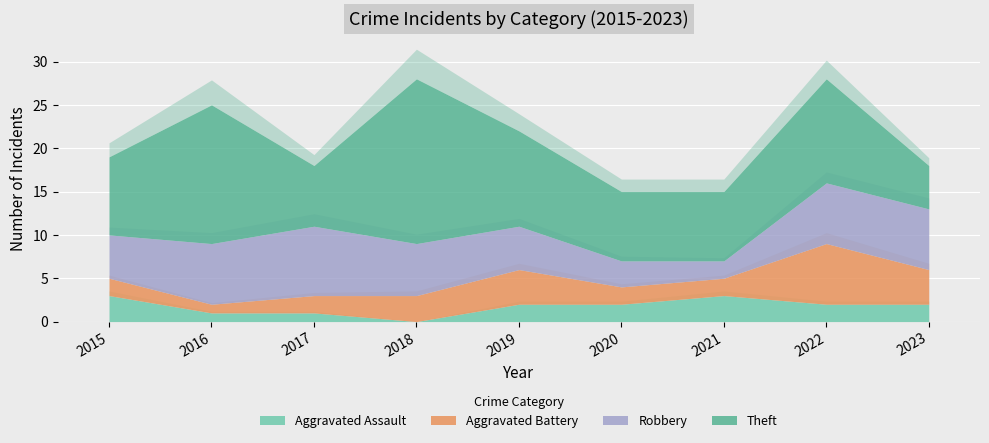

True or false: Aggravated Battery and Total cross at least once.

False